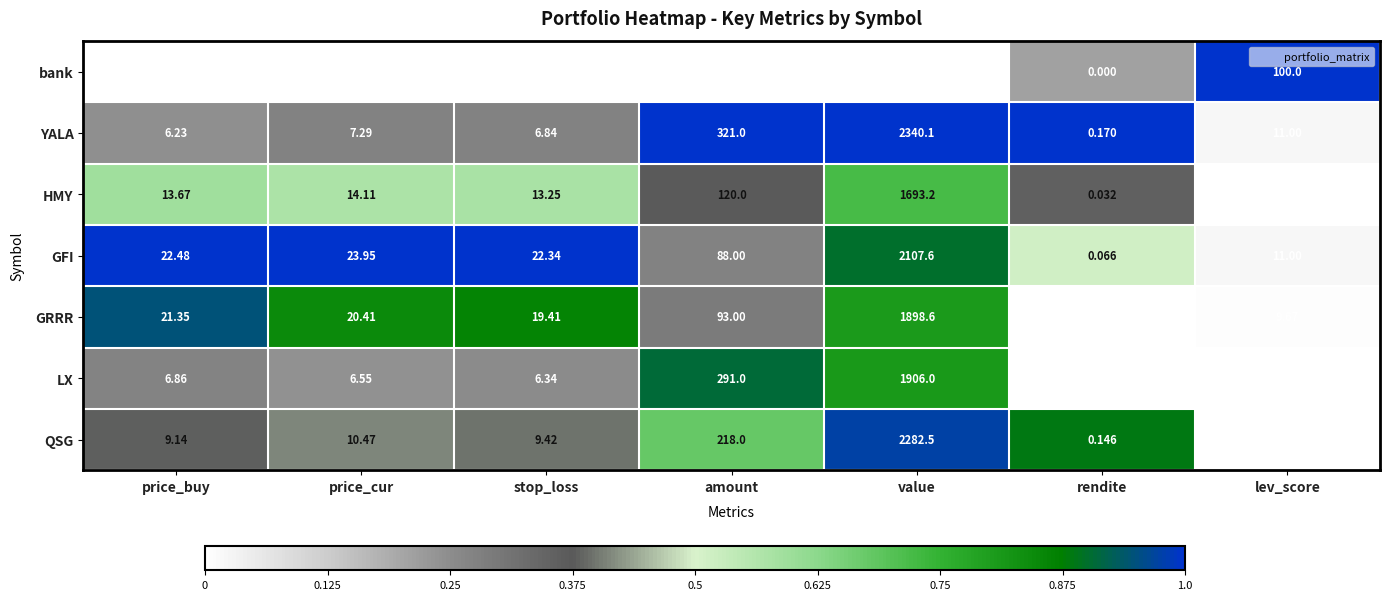

What is the difference between the highest and lowest values at stop_loss?

21.4